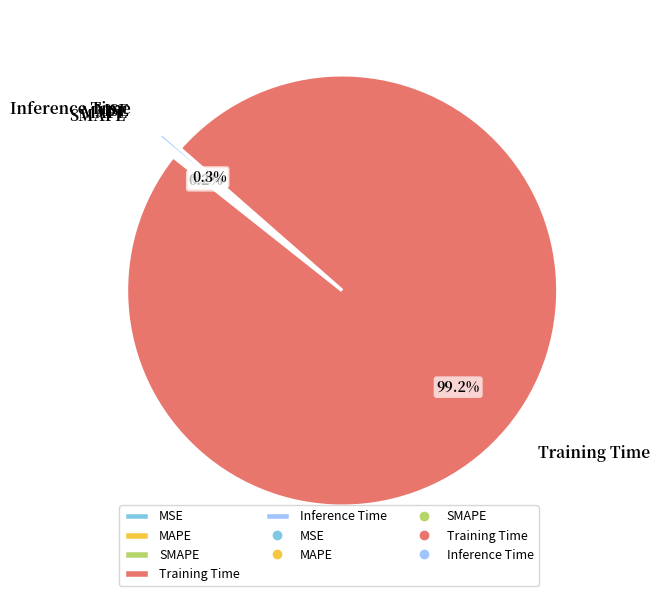

Which has a higher value, Inference Time or Training Time?

Training Time